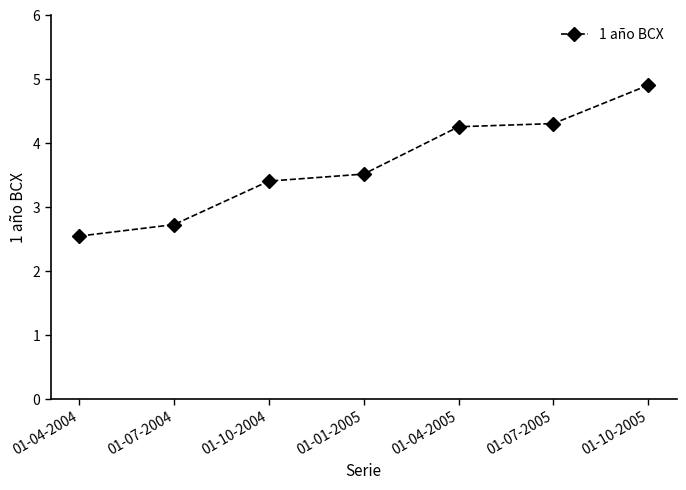

How many lines are shown in the chart?

1